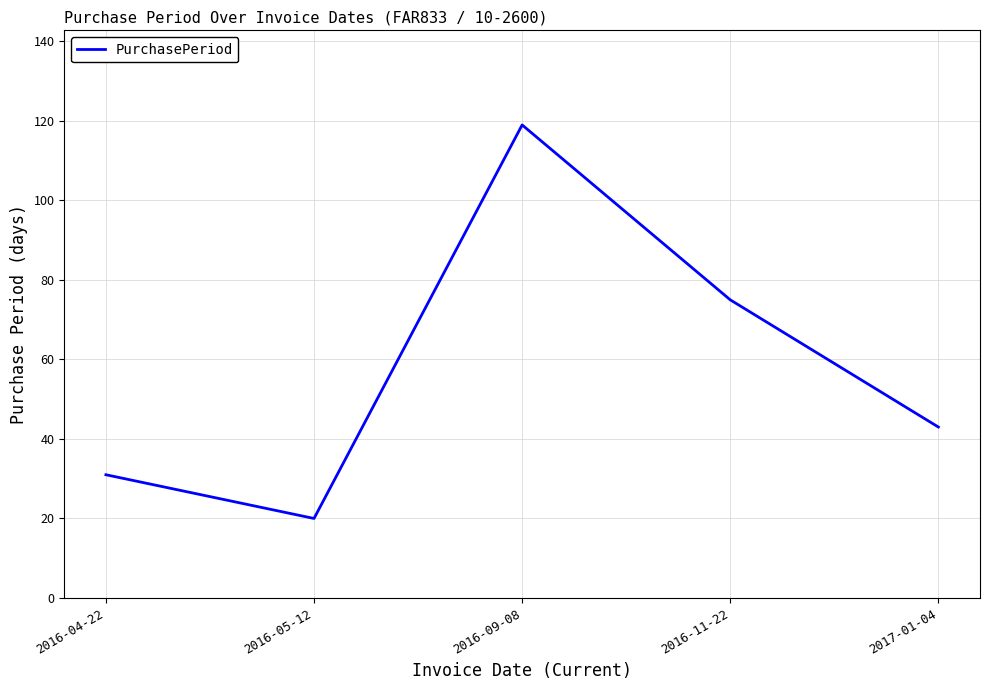

List the labels in order of value, smallest first.

2016-05-12, 2016-04-22, 2017-01-04, 2016-11-22, 2016-09-08